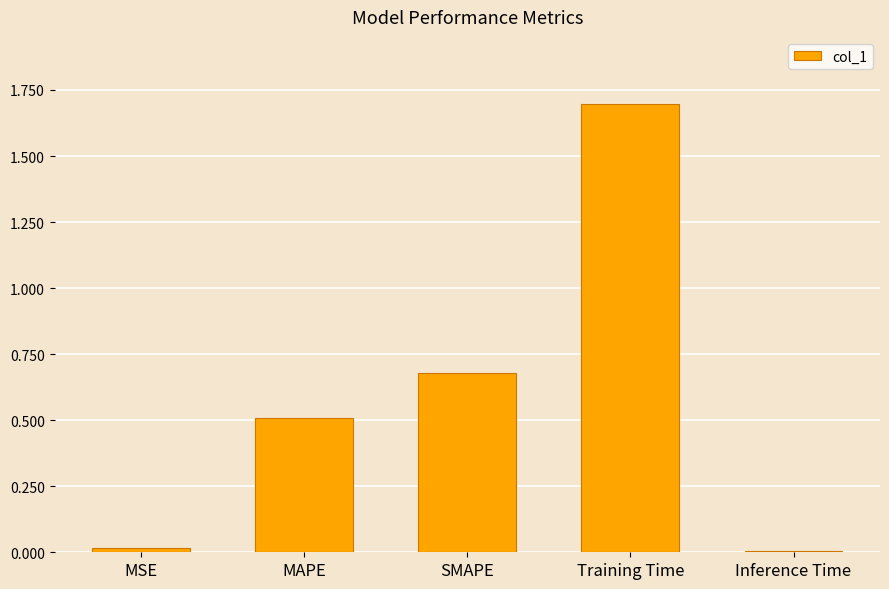

How many categories are shown in the chart?

5